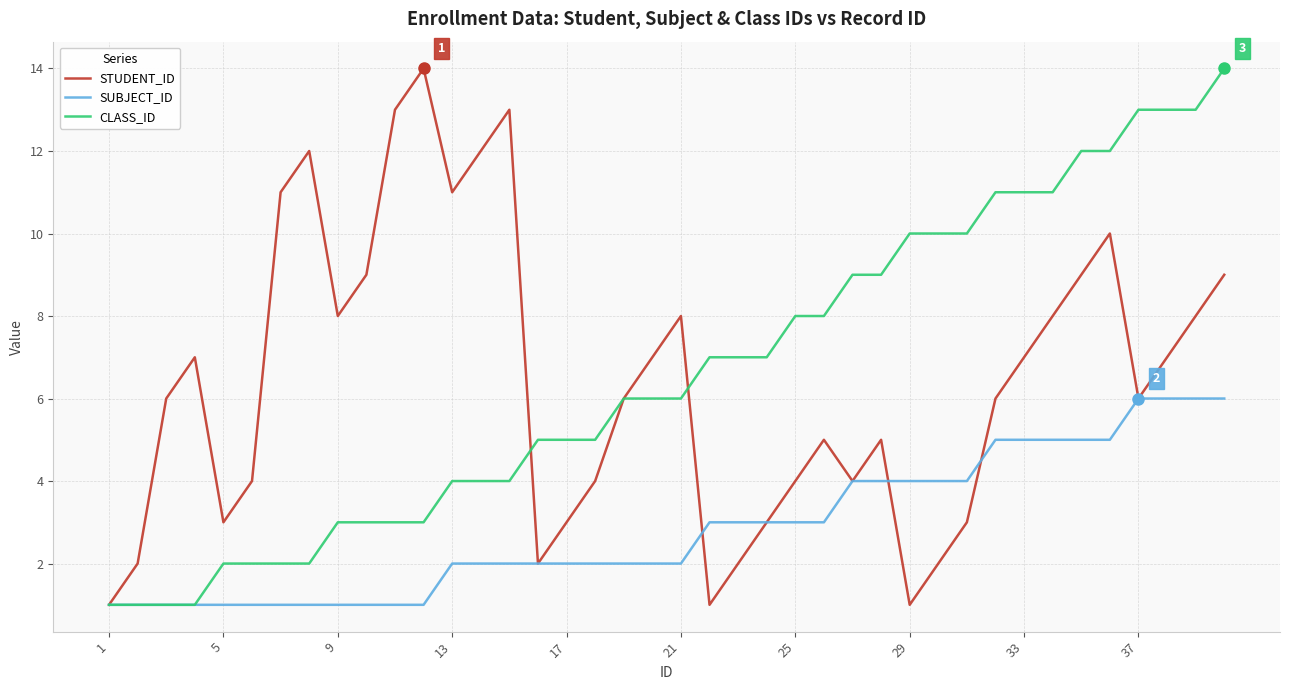

What is the highest value of the CLASS_ID series?

14